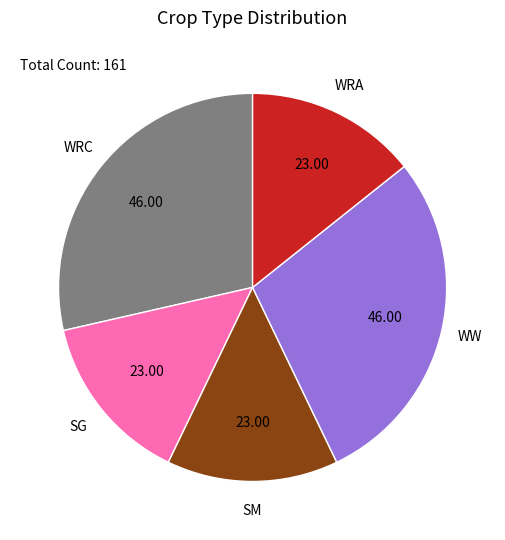

What is the ratio of the value at WW to the value at SG?

2.0